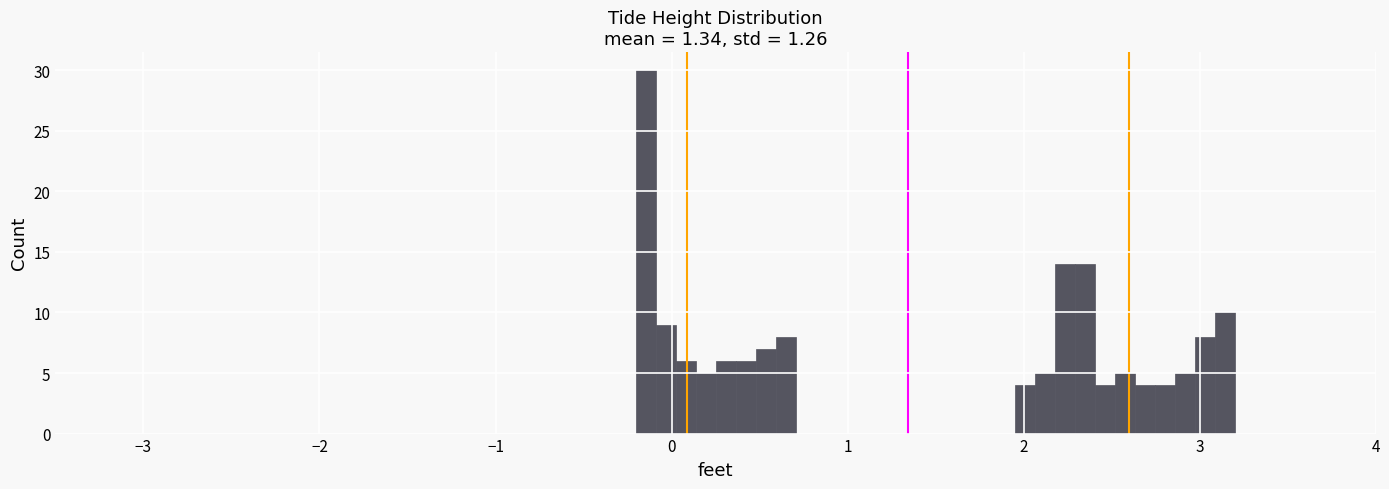

Around what value on the x-axis is the tallest bar? Give the approximate position of its centre, as read against the axis.

-0.1